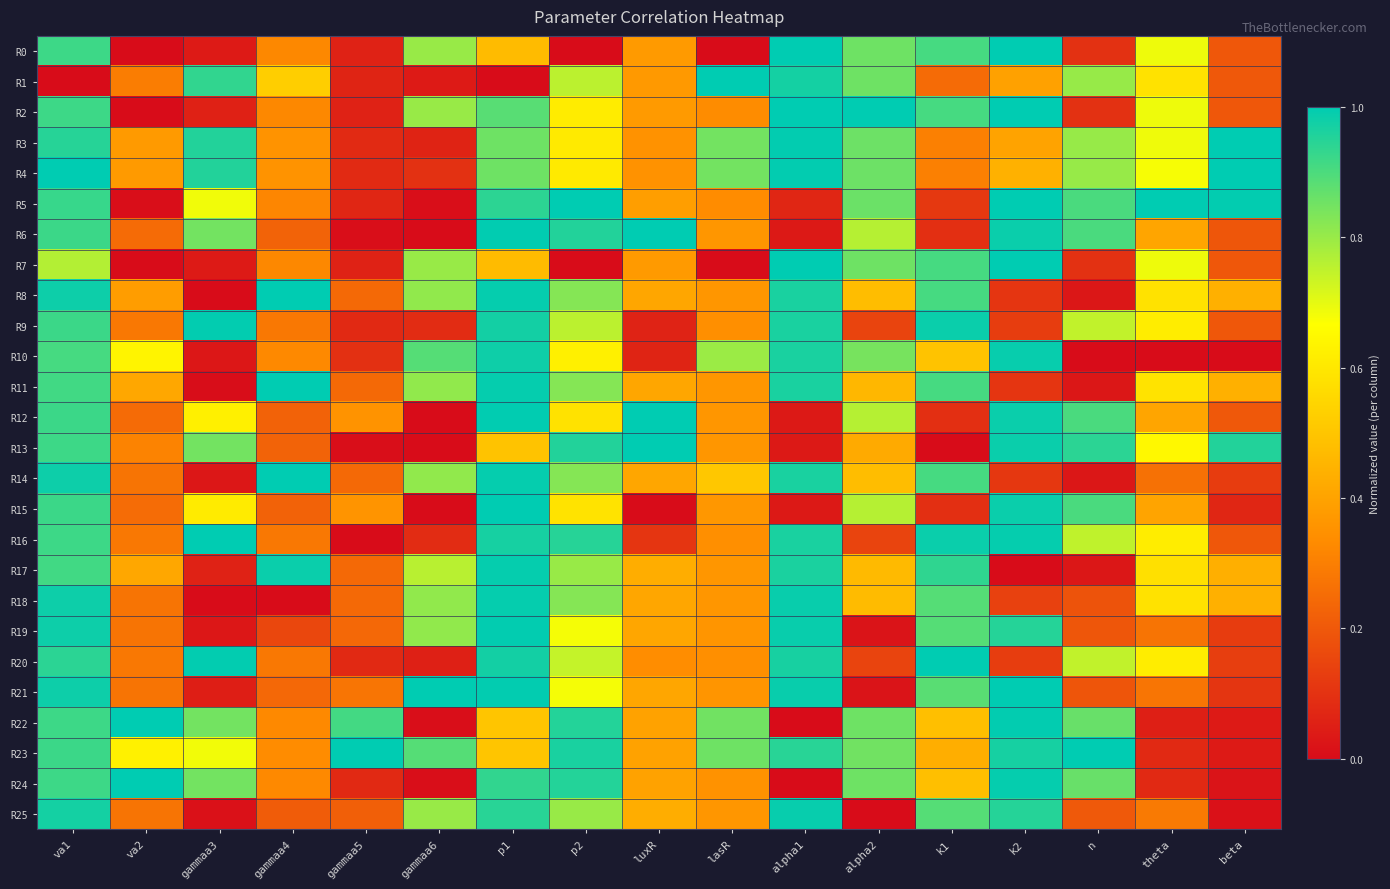

Which series has the largest total across all categories?

R23